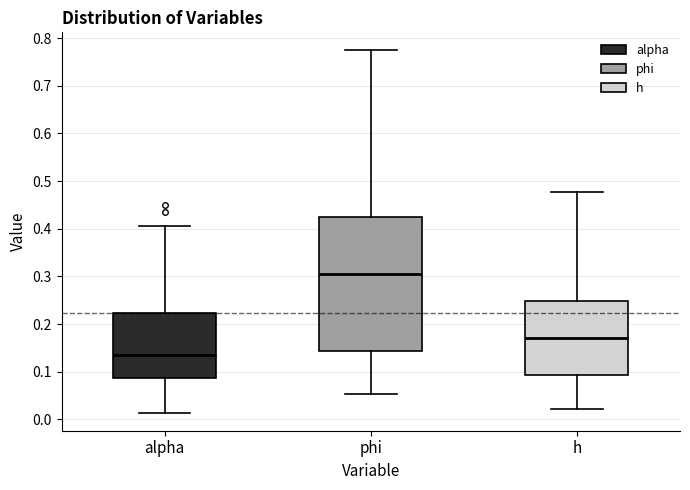

Which box's median line is the lowest?

alpha